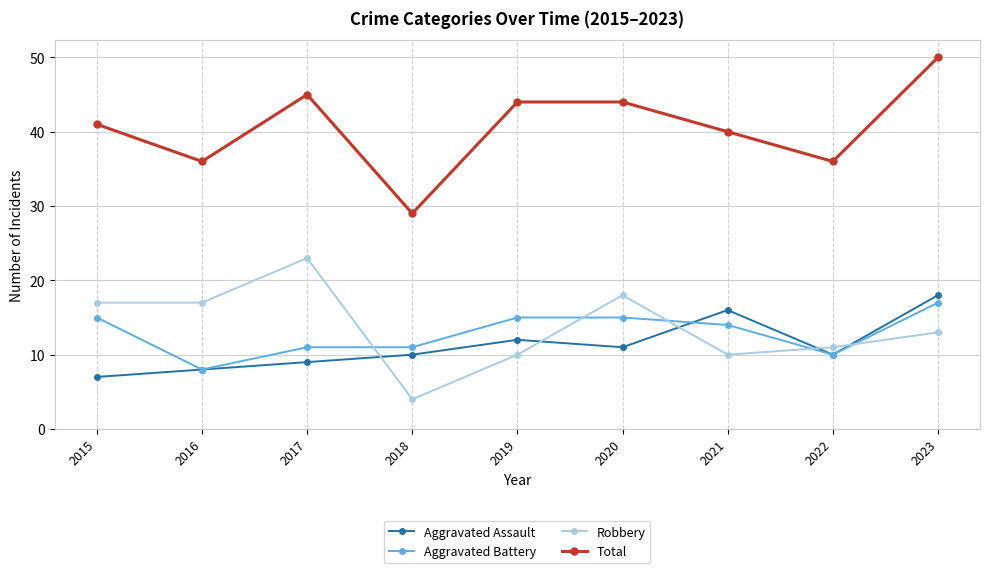

At which category is the sum across all series the highest?

2023